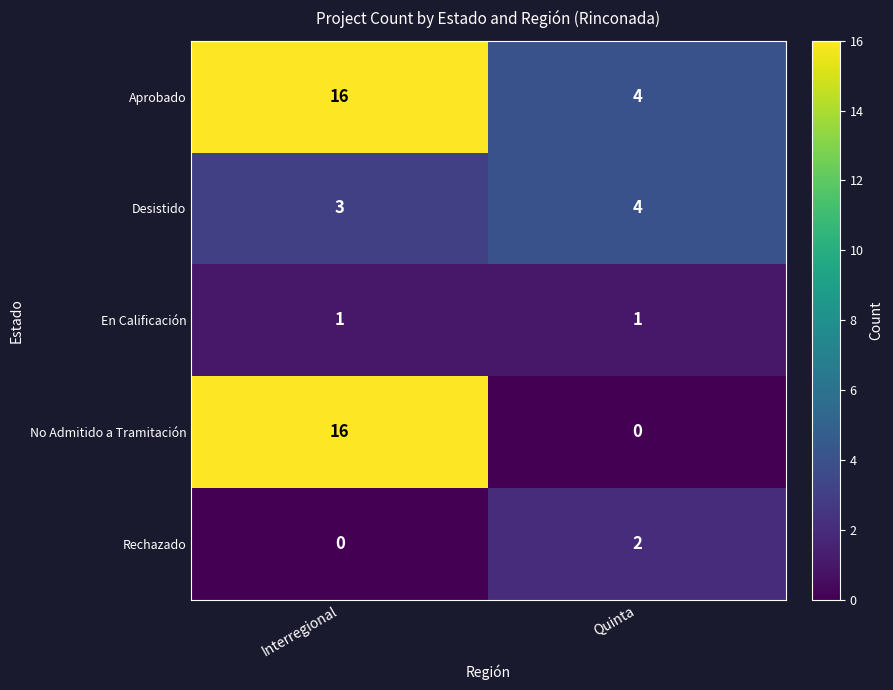

At which category is the sum across all series the highest?

Interregional